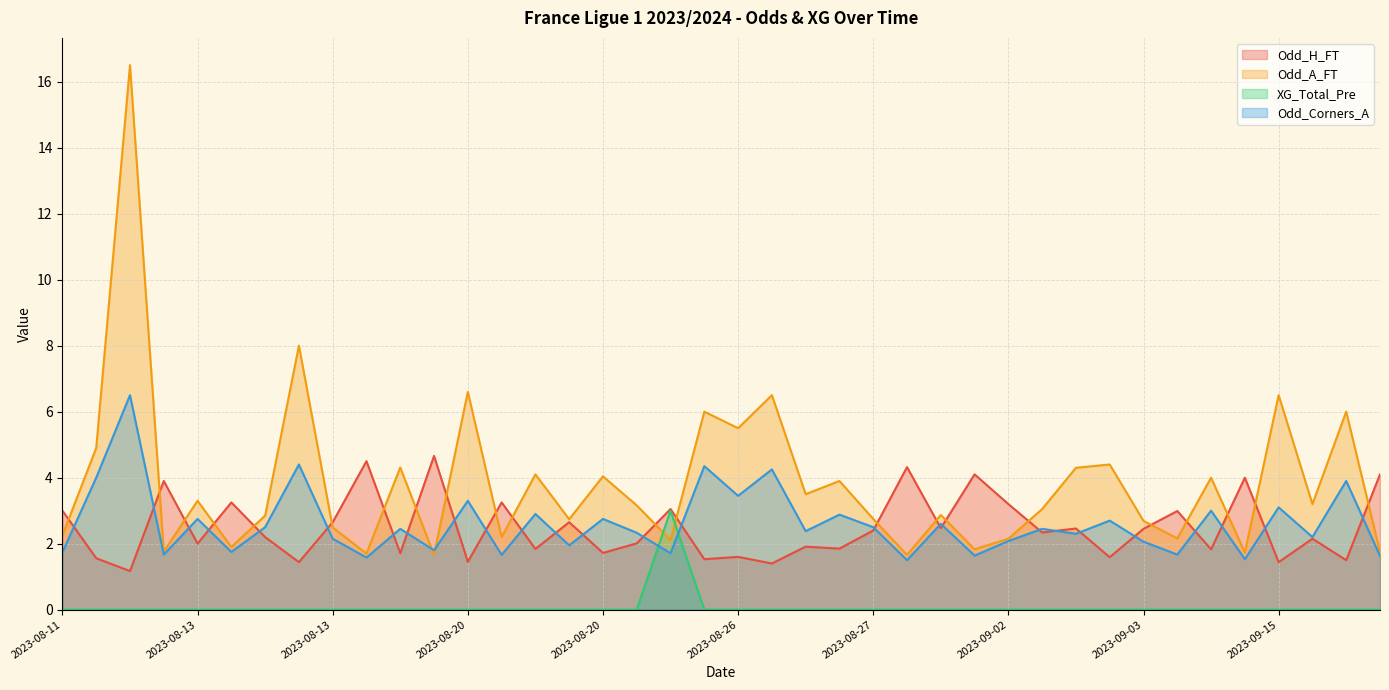

What are all the series names shown in the legend?

Odd_H_FT, Odd_A_FT, XG_Total_Pre, Odd_Corners_A